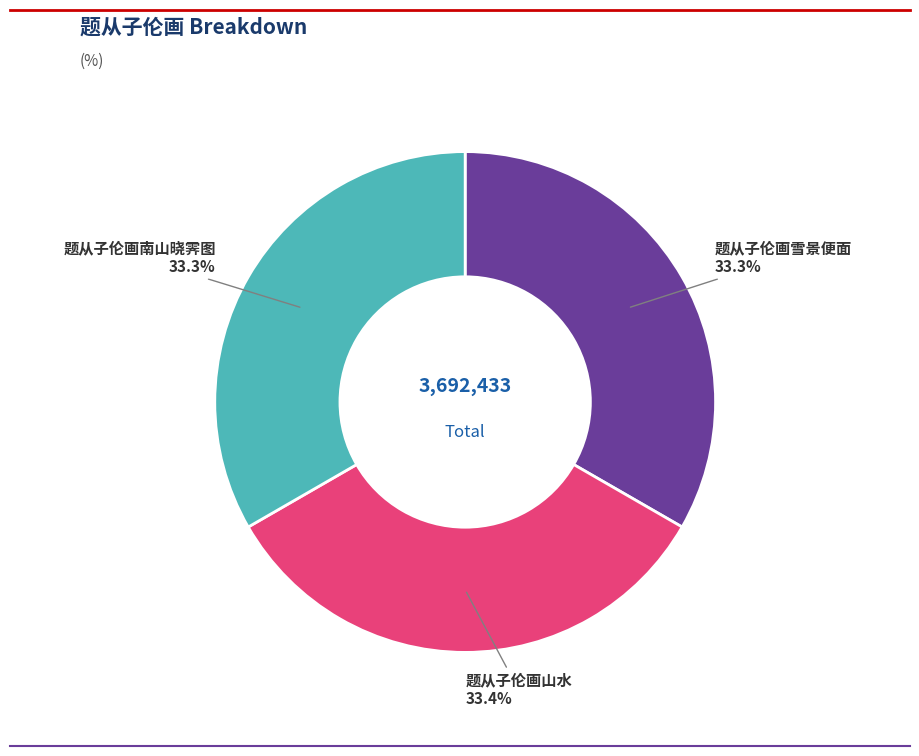

Is there any slice that represents more than half of the pie?

No